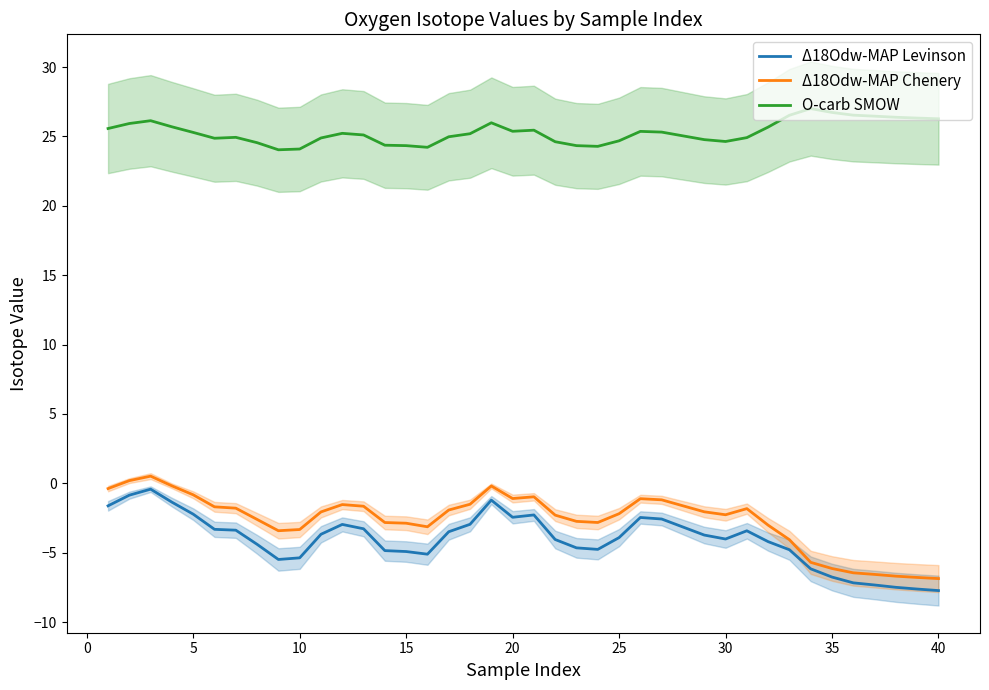

True or false: Δ18Odw-MAP Levinson has more than 0 interior local peaks.

True